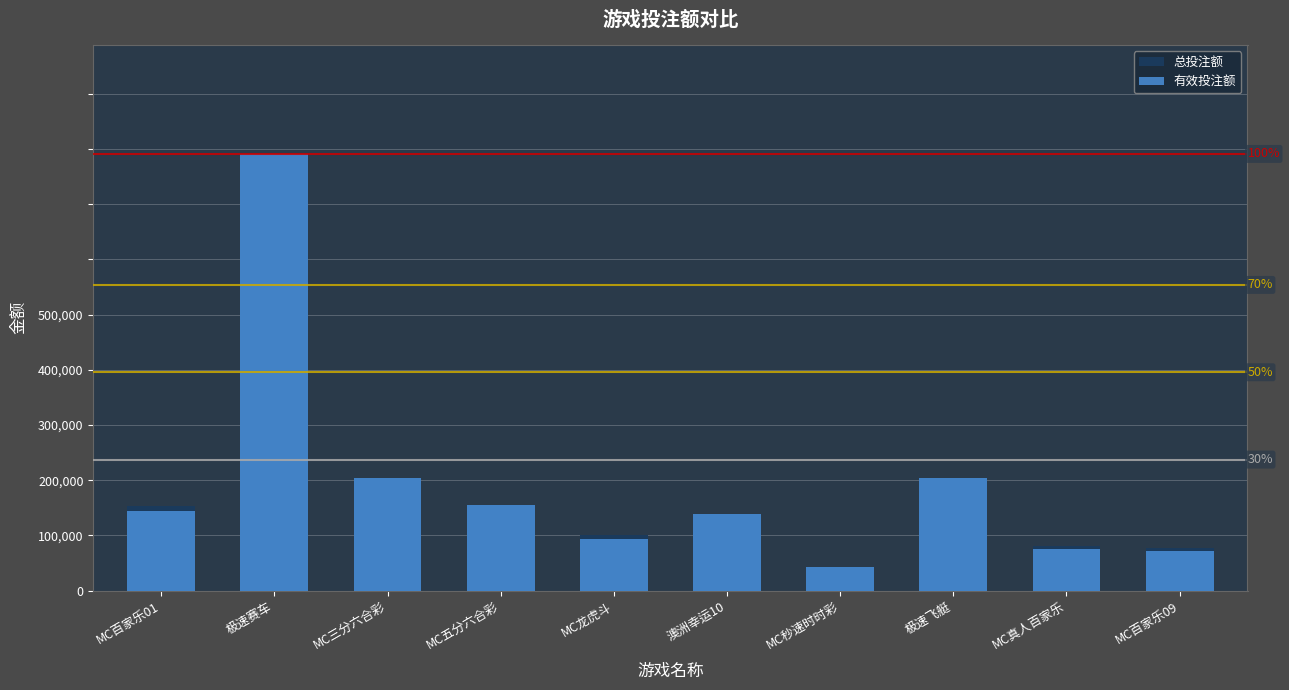

The 有效投注额 series shows 102171 at 极速飞艇. True or false?

True